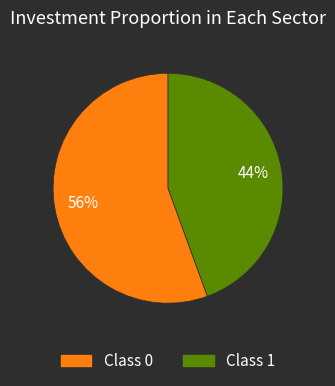

Rank the categories by value from lowest to highest.

Class 1, Class 0